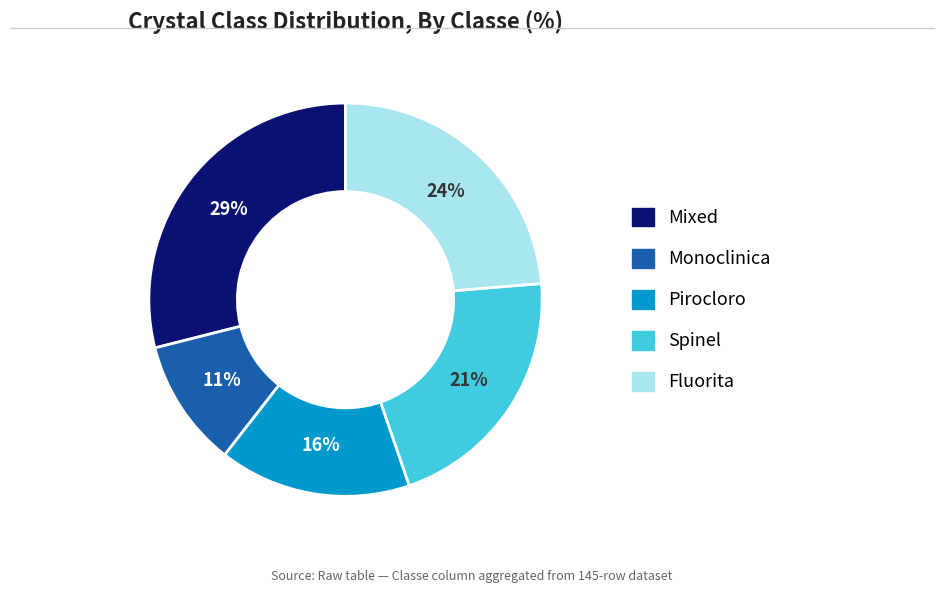

To the nearest percent, what portion does Pirocloro represent?

16%